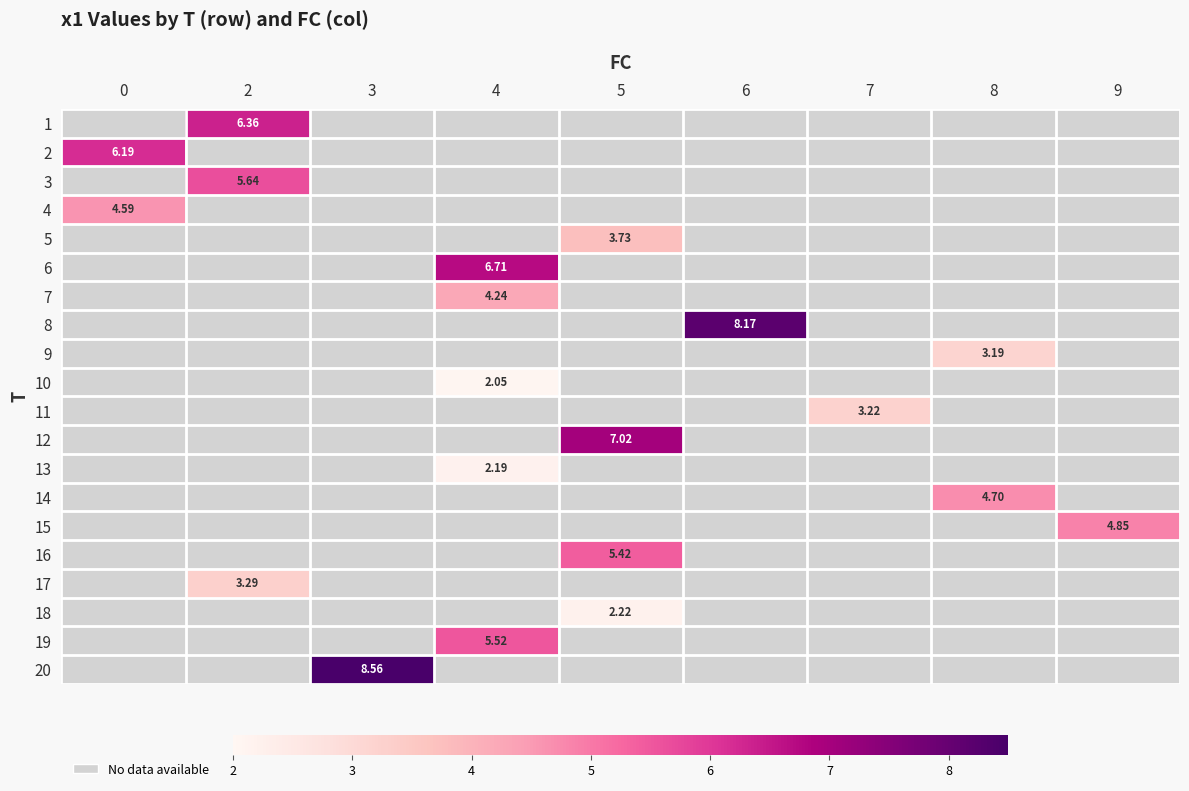

How many positive values does the 4 series have?

1